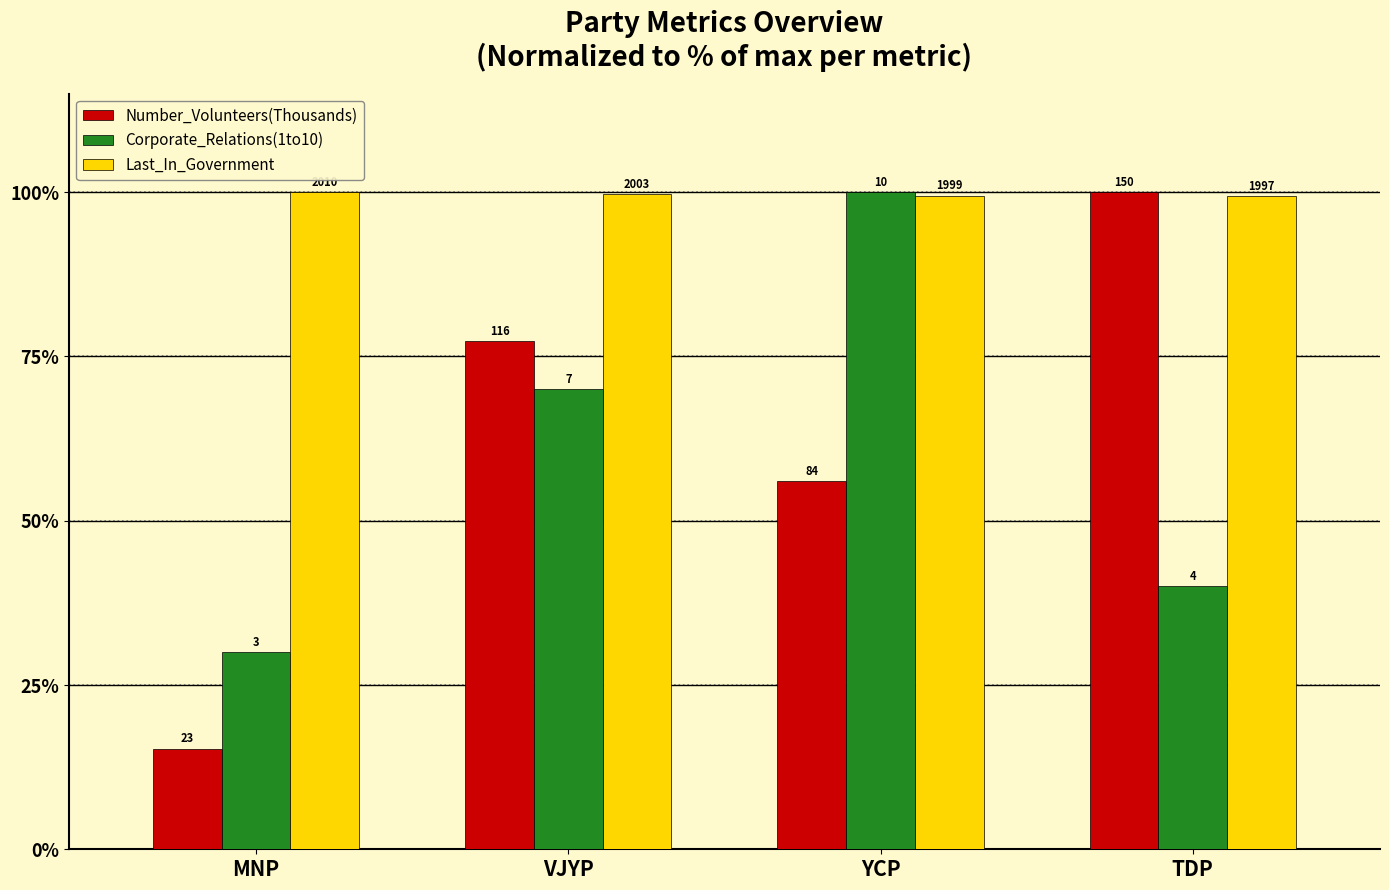

How many bars are there in total?

12